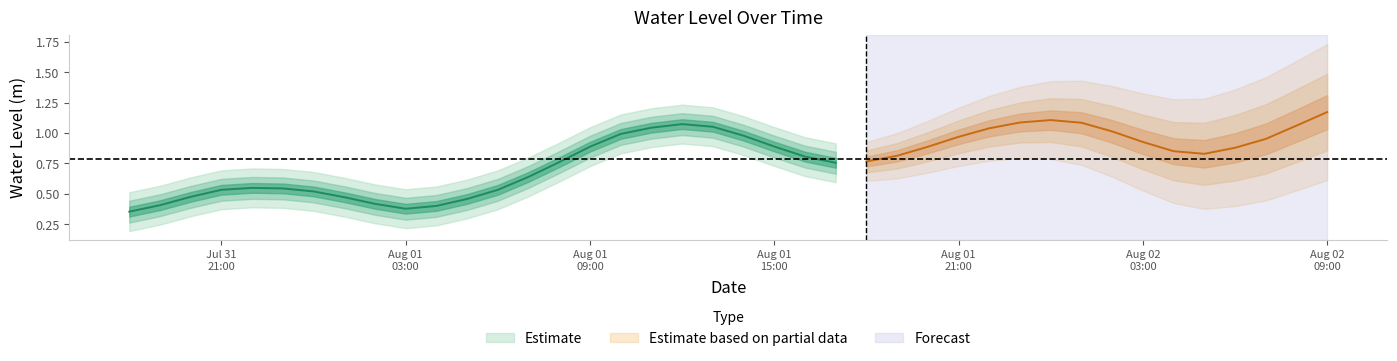

What is the change in value from 2024-07-31 21:00:00 to 2024-08-01 16:00:00?

+0.3